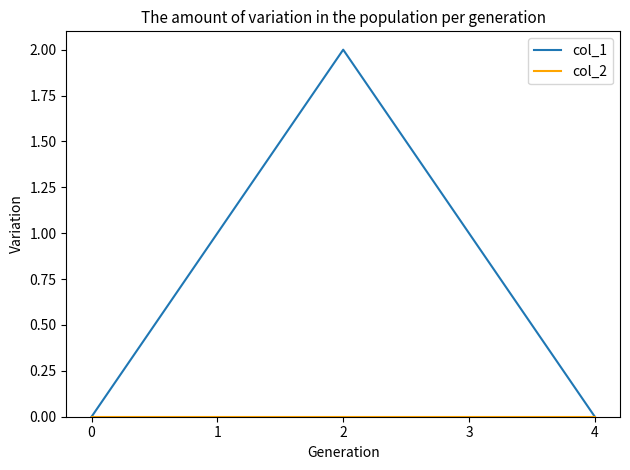

Which series has the widest spread of values?

col_1